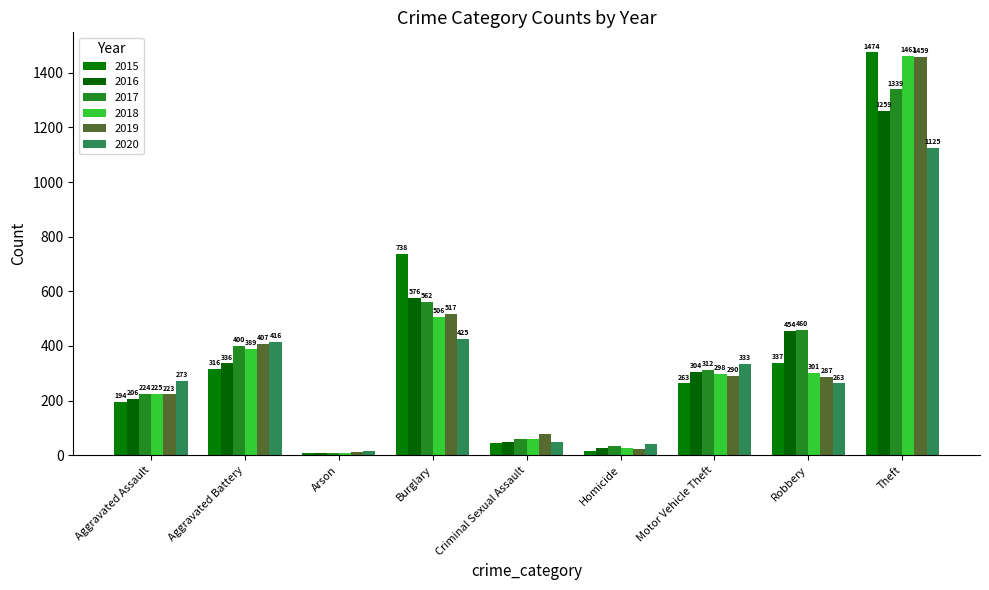

What is the difference between the second highest and second lowest values in the 2018 series?

481